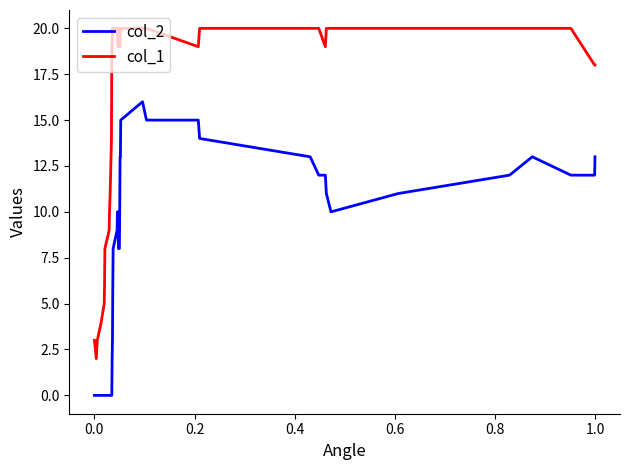

Which series has the largest total across all categories?

col_1